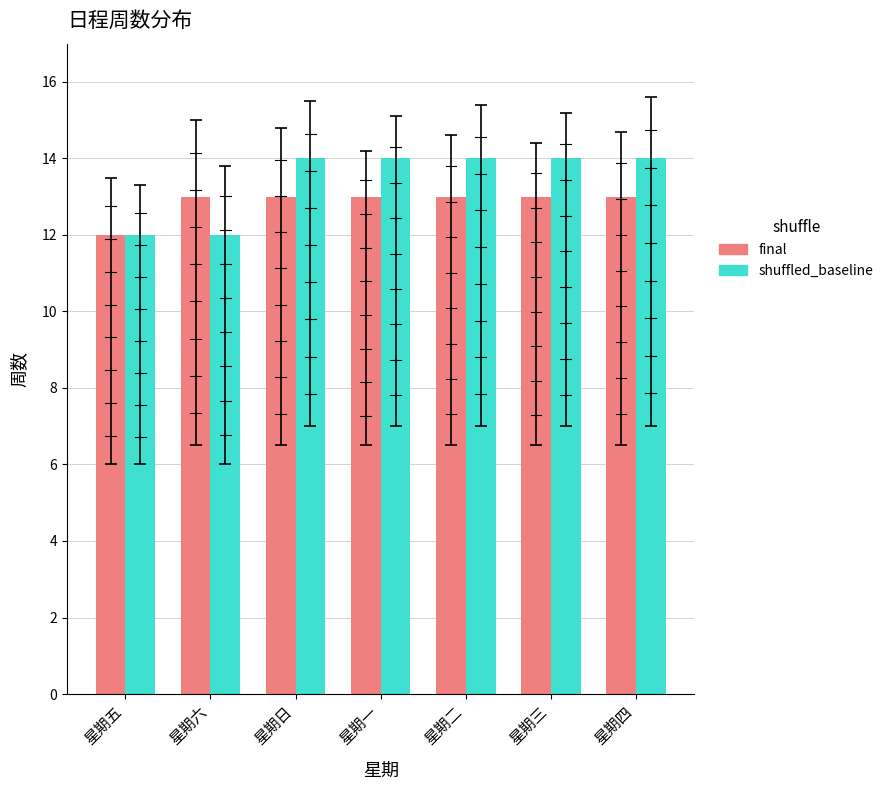

Reading right to left, what are all the values shown in this chart?

final: 13	13	13	13	13	13	12
shuffled_baseline: 14	14	14	14	14	12	12